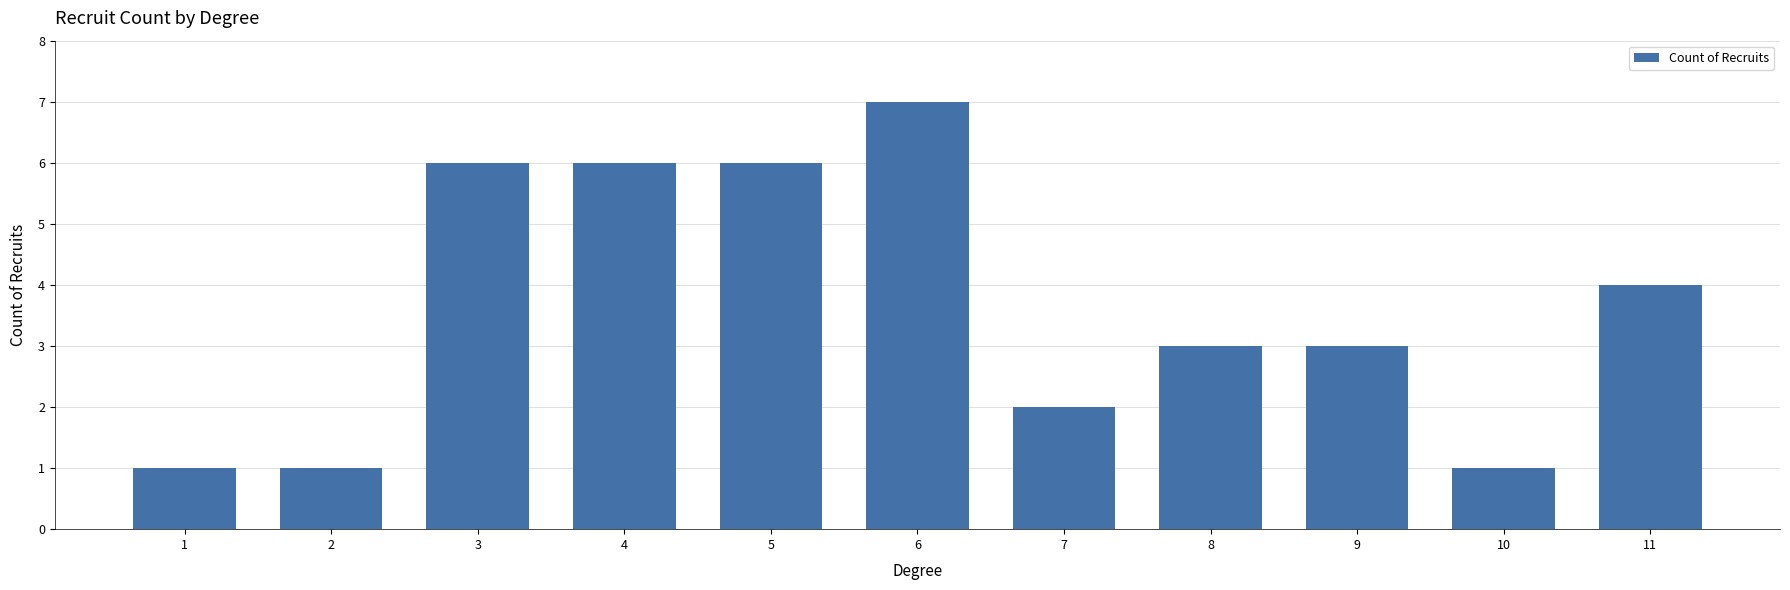

Reading right to left, transcribe all the data shown in this chart.

11=4	10=1	9=3	8=3	7=2	6=7	5=6	4=6	3=6	2=1	1=1